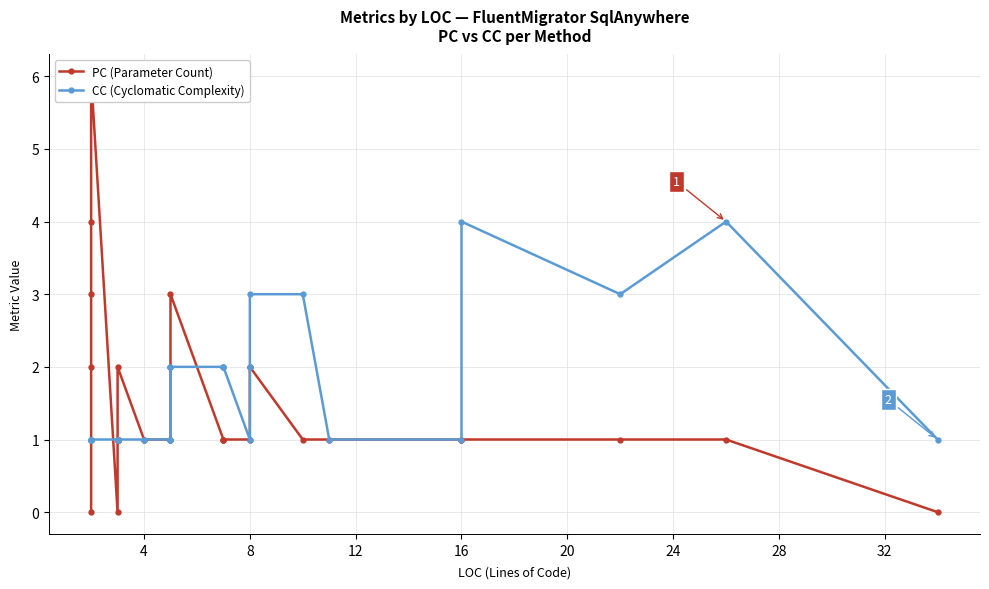

True or false: PC (Parameter Count) has a value of 1 at 12.

True